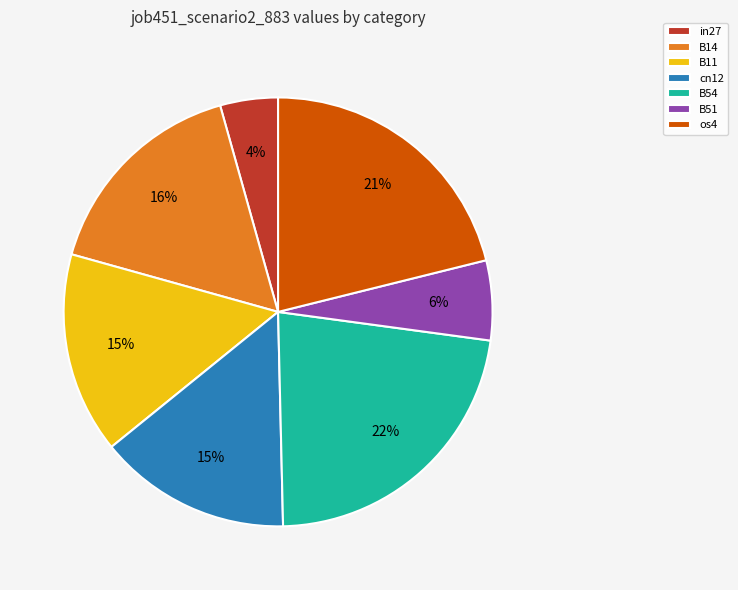

To the nearest percent, what portion does os4 represent?

21%